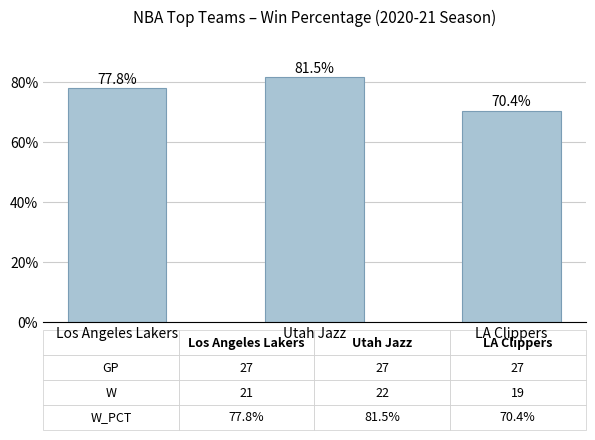

True or false: the data shows 0.8 at Los Angeles Lakers.

True